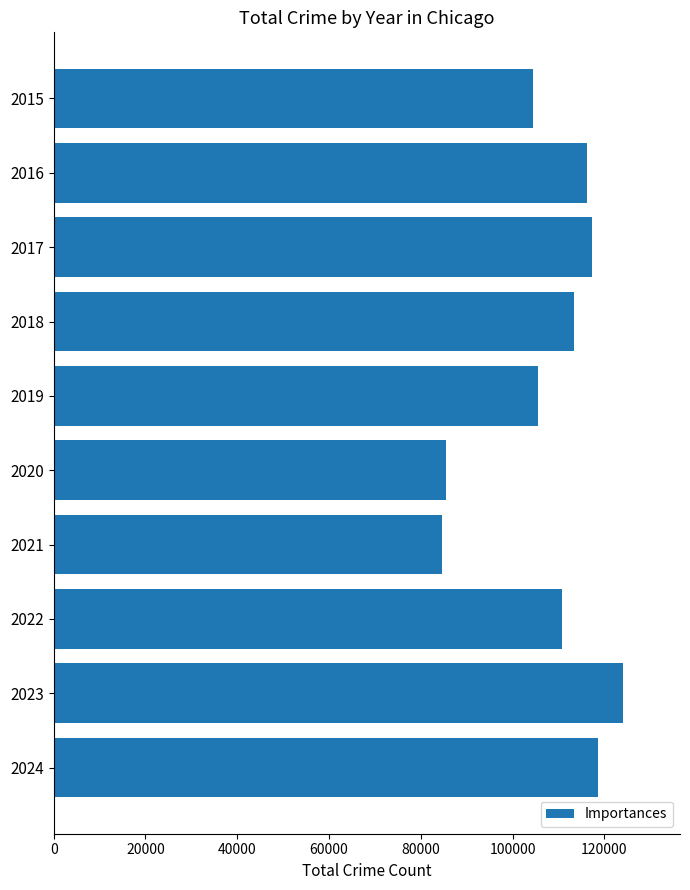

What is the difference between the maximum and second lowest values?

38692